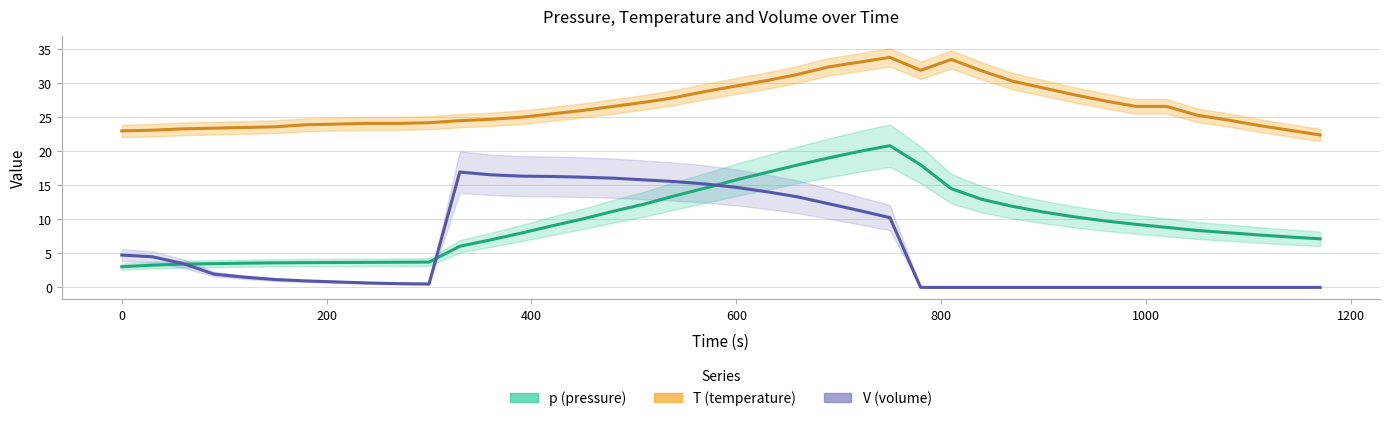

How many distinct data groups are displayed?

3